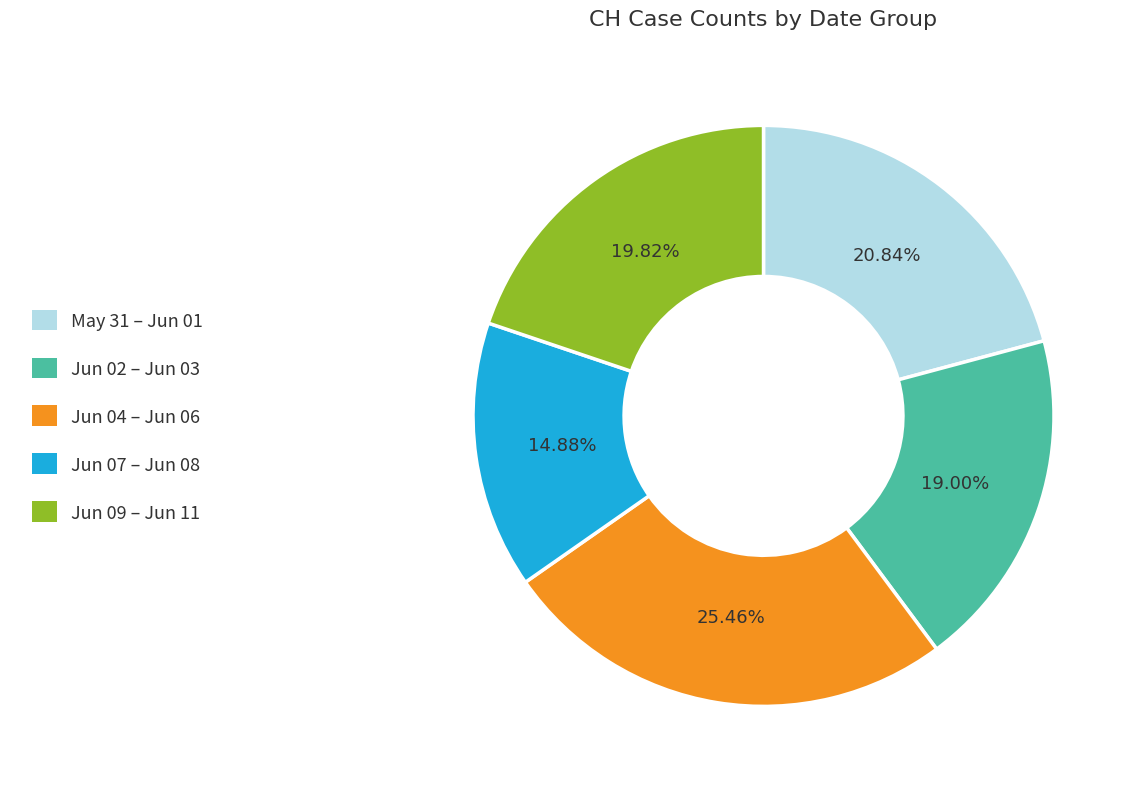

Is there any slice that represents more than half of the pie?

No